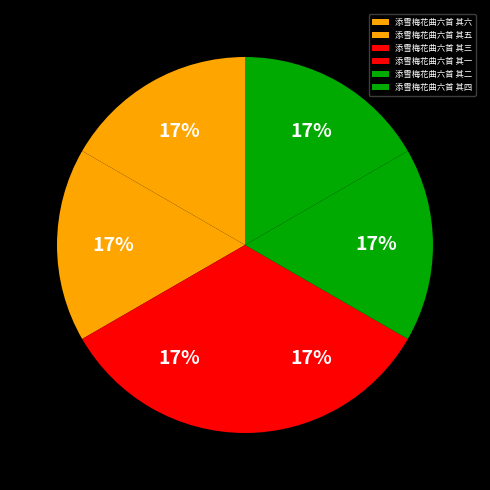

How many segments does this pie chart have?

6